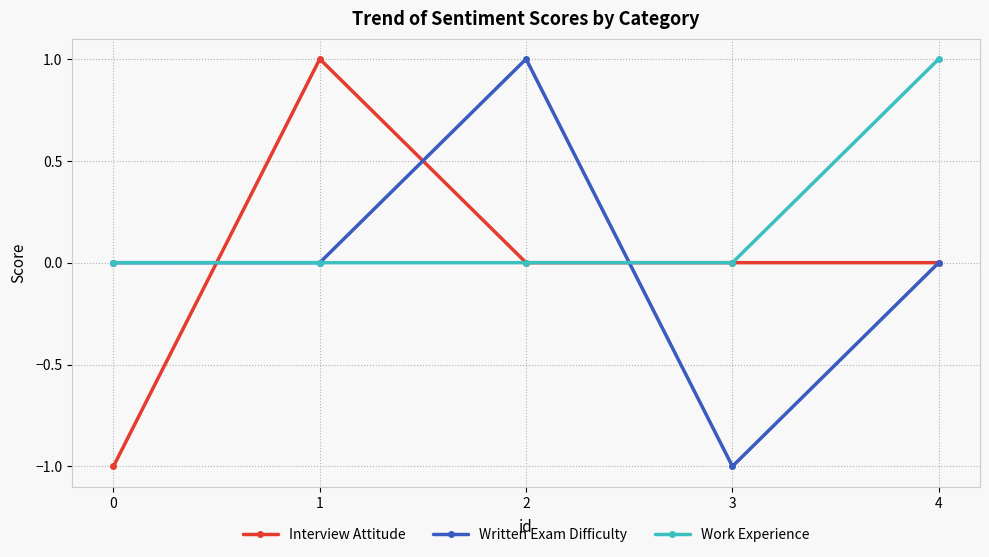

What is the maximum value for Work Experience?

1